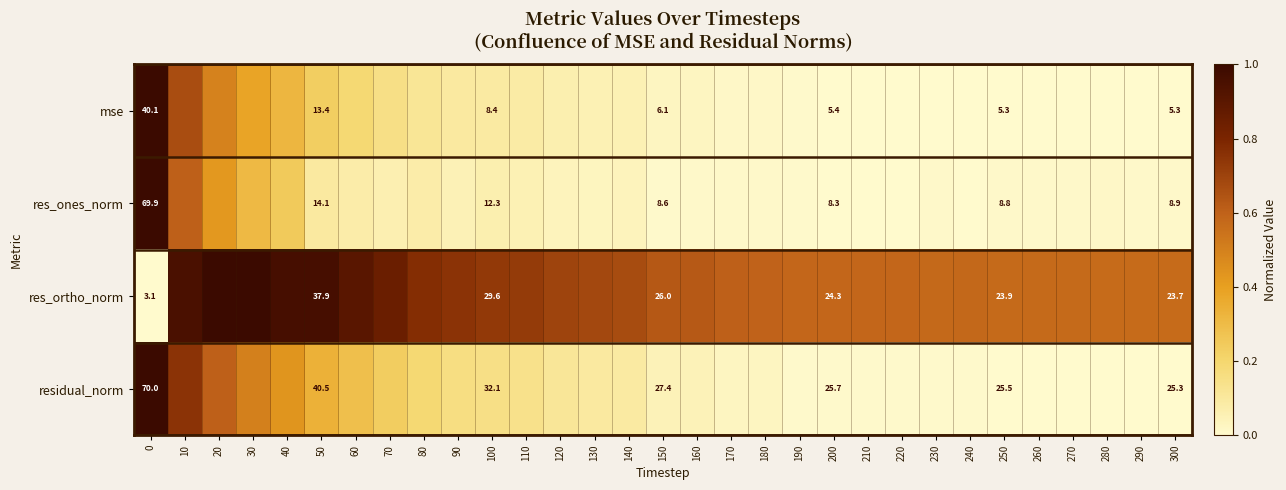

At 200, list the series in order from smallest to largest.

mse, res_ones_norm, res_ortho_norm, residual_norm